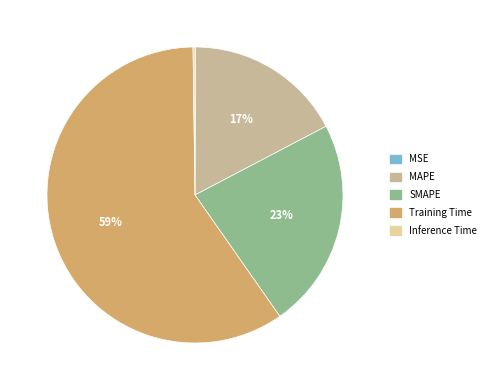

To the nearest percent, what is the average slice percentage?

20%